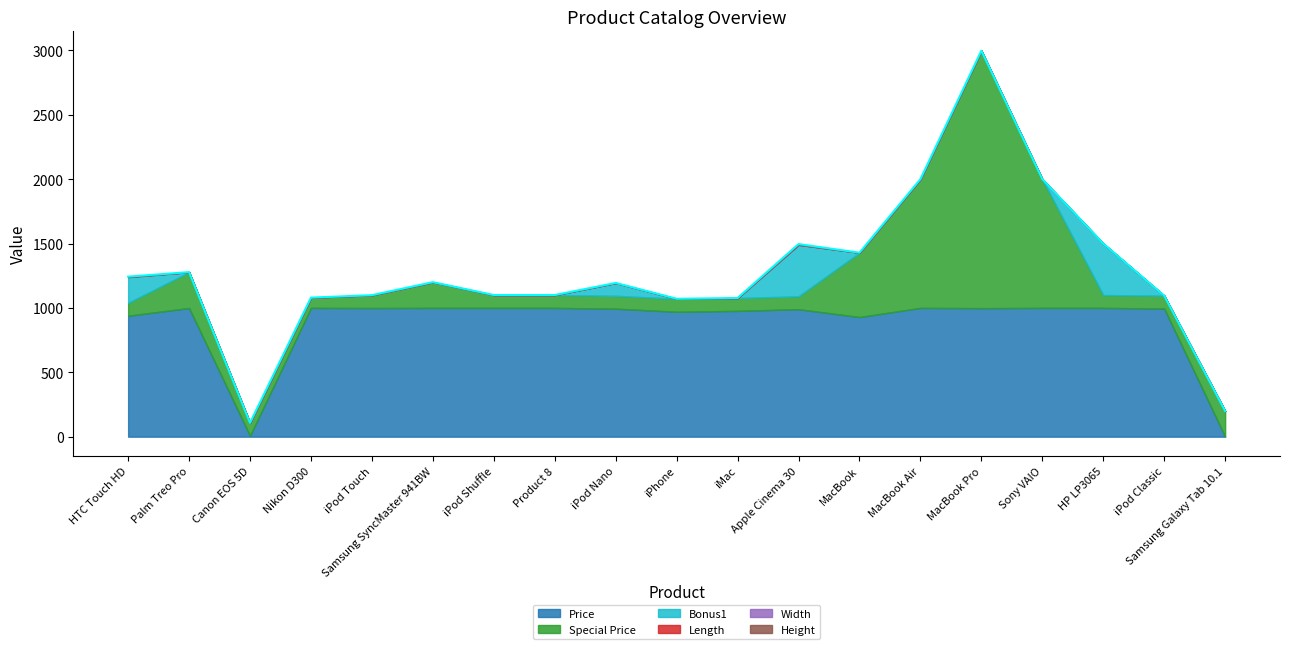

Where is the first local maximum for Bonus1?

iPod Nano